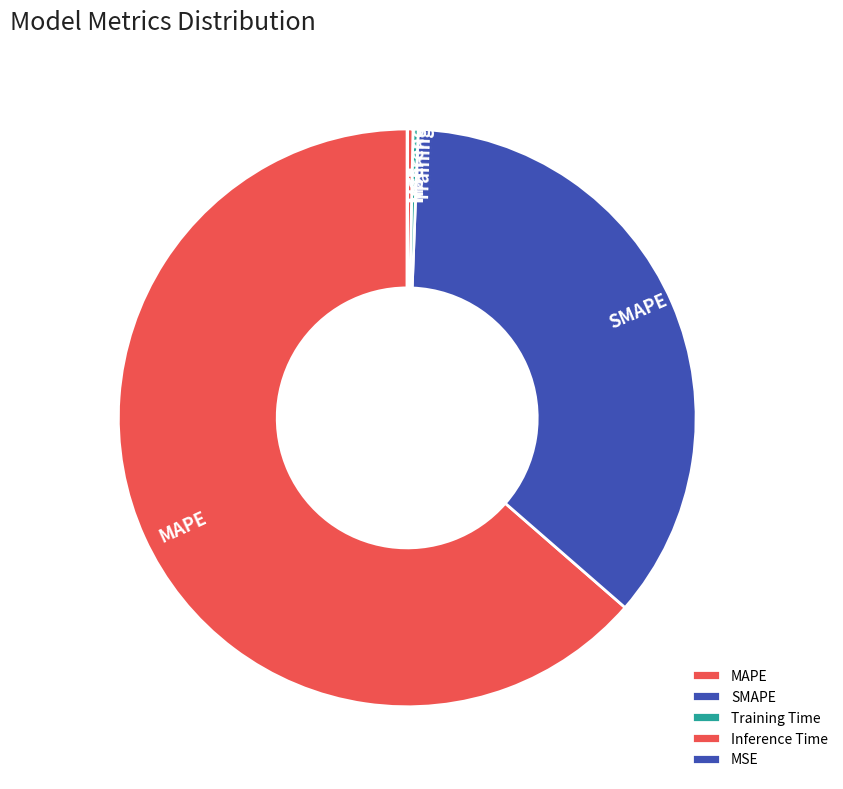

Is there any slice that represents more than half of the pie?

Yes